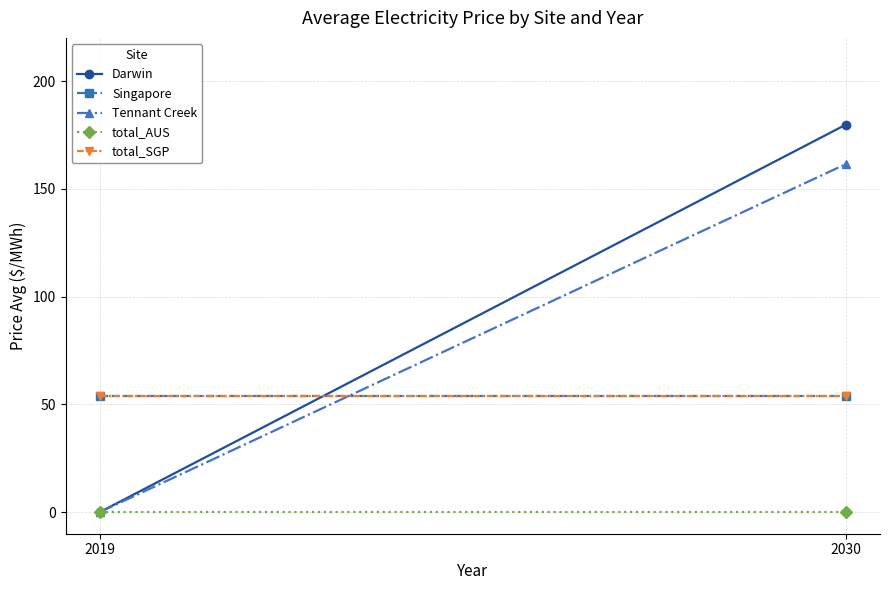

Where is Singapore nearest to the value 53?

2019